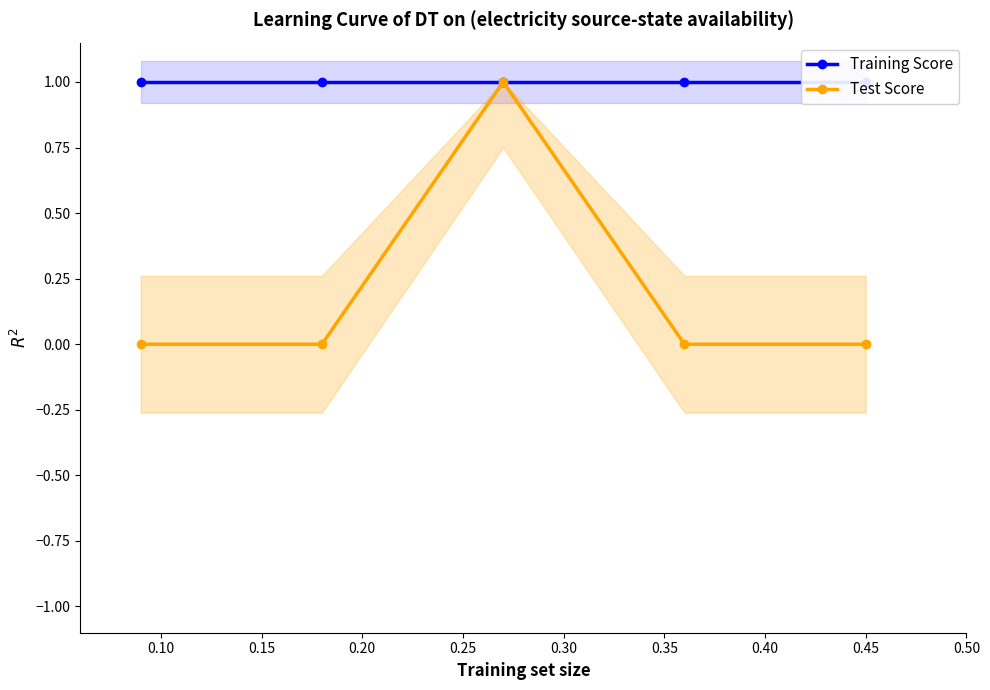

Does the chart display data point markers on the line(s)?

Yes